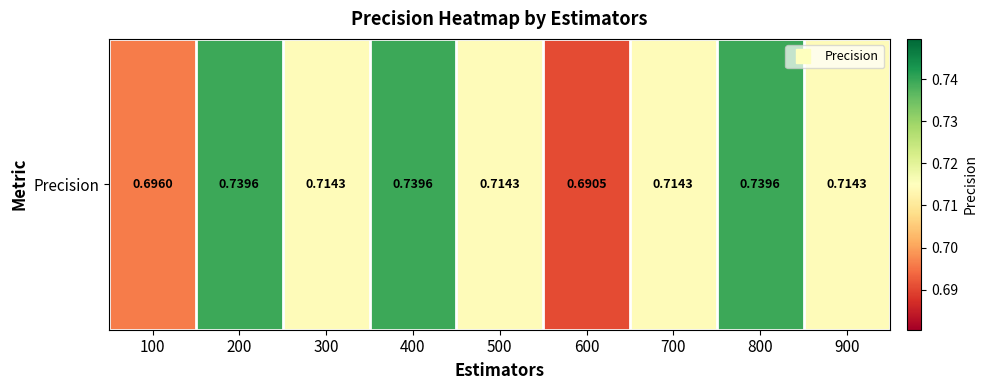

Rank the categories by value from lowest to highest.

600, 100, 300, 500, 700, 900, 200, 400, 800